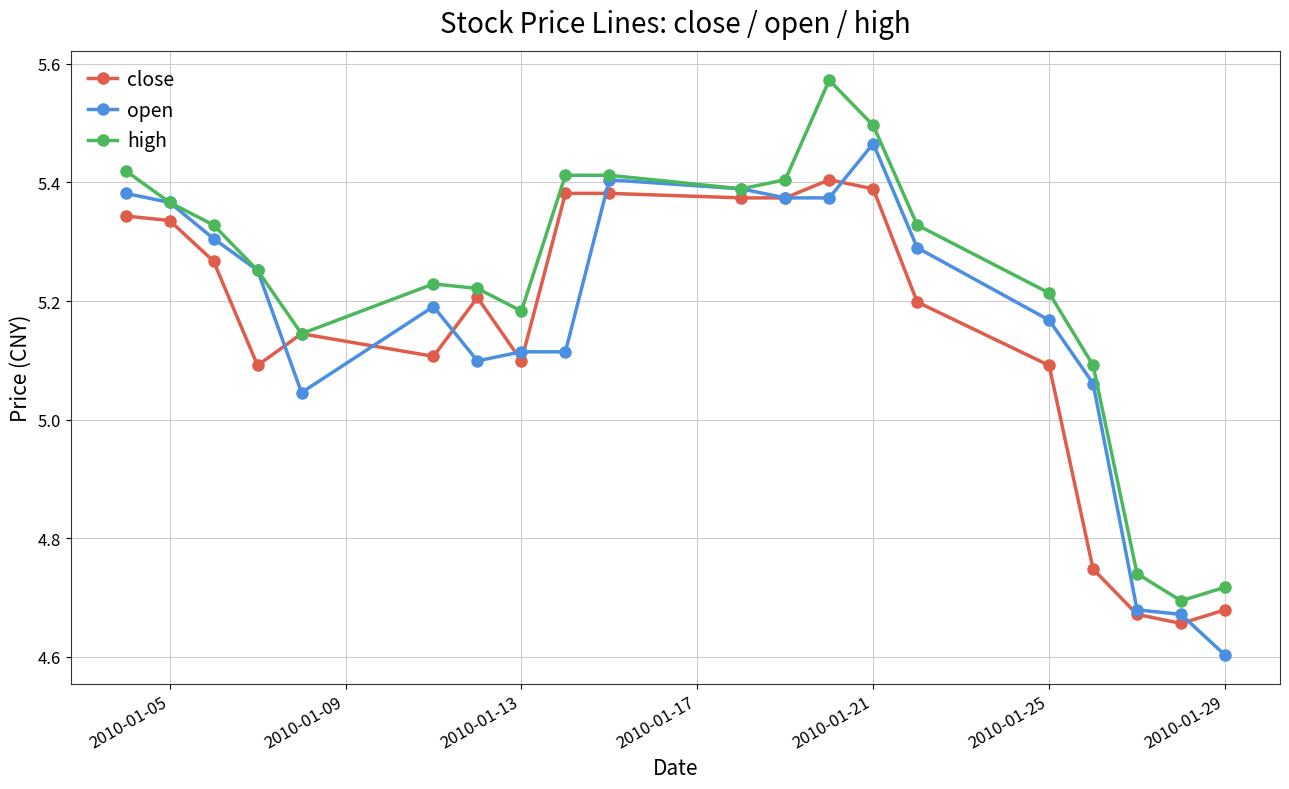

Which series has the widest spread of values?

high